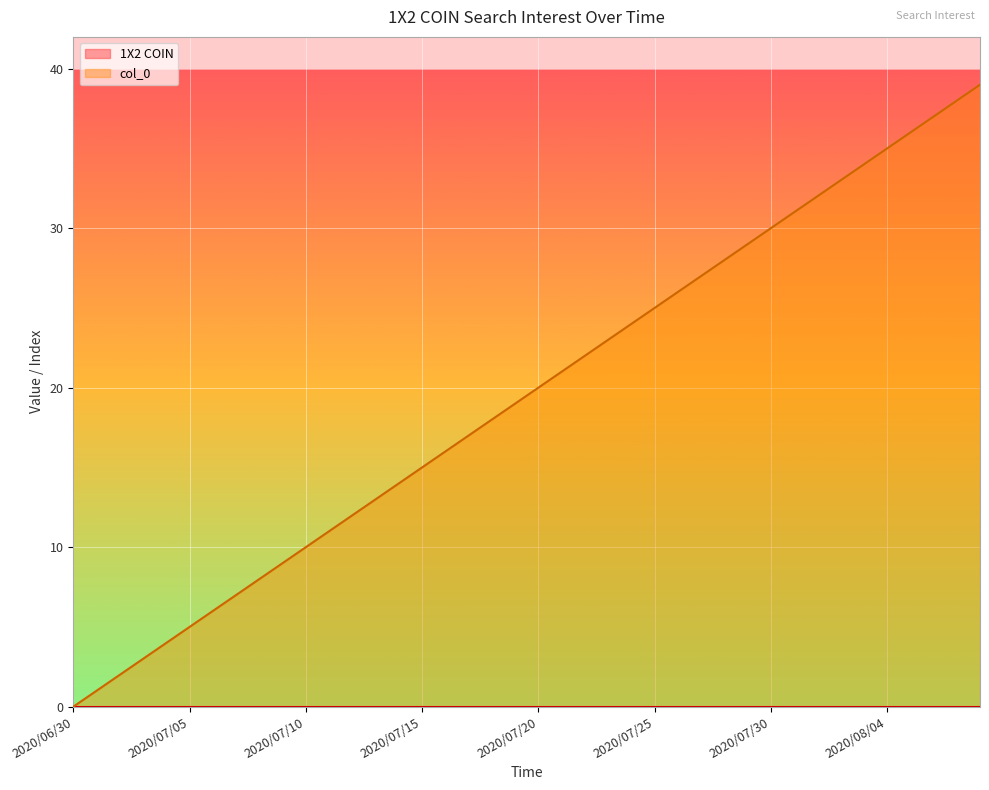

Reading left to right, what are all the values shown in this chart?

2020/06/30=0	2020/07/01=1	2020/07/02=2	2020/07/03=3	2020/07/04=4	2020/07/05=5	2020/07/06=6	2020/07/07=7	2020/07/08=8	2020/07/09=9	2020/07/10=10	2020/07/11=11	2020/07/12=12	2020/07/13=13	2020/07/14=14	2020/07/15=15	2020/07/16=16	2020/07/17=17	2020/07/18=18	2020/07/19=19	2020/07/20=20	2020/07/21=21	2020/07/22=22	2020/07/23=23	2020/07/24=24	2020/07/25=25	2020/07/26=26	2020/07/27=27	2020/07/28=28	2020/07/29=29	2020/07/30=30	2020/07/31=31	2020/08/01=32	2020/08/02=33	2020/08/03=34	2020/08/04=35	2020/08/05=36	2020/08/06=37	2020/08/07=38	2020/08/08=39